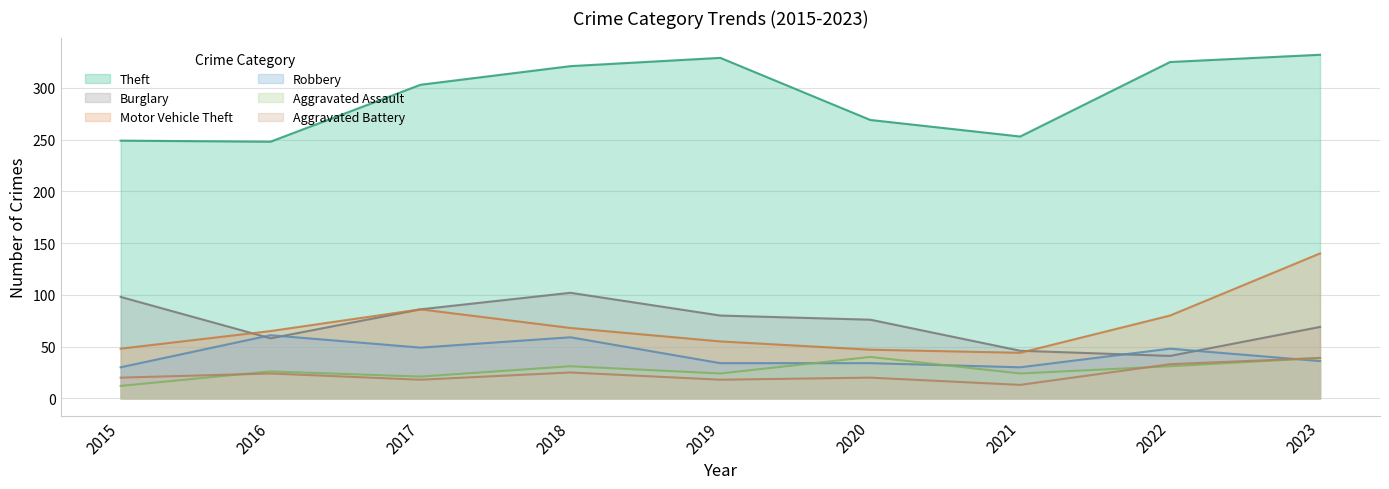

Reading left to right, extract all data points from this chart.

Theft: 2015=249	2016=248	2017=303	2018=321	2019=329	2020=269	2021=253	2022=325	2023=332
Burglary: 2015=98	2016=58	2017=86	2018=102	2019=80	2020=76	2021=46	2022=41	2023=69
Motor Vehicle Theft: 2015=48	2016=65	2017=86	2018=68	2019=55	2020=47	2021=44	2022=80	2023=140
Robbery: 2015=30	2016=61	2017=49	2018=59	2019=34	2020=34	2021=30	2022=48	2023=36
Aggravated Assault: 2015=12	2016=26	2017=21	2018=31	2019=24	2020=40	2021=24	2022=31	2023=39
Aggravated Battery: 2015=20	2016=24	2017=18	2018=25	2019=18	2020=20	2021=13	2022=33	2023=39